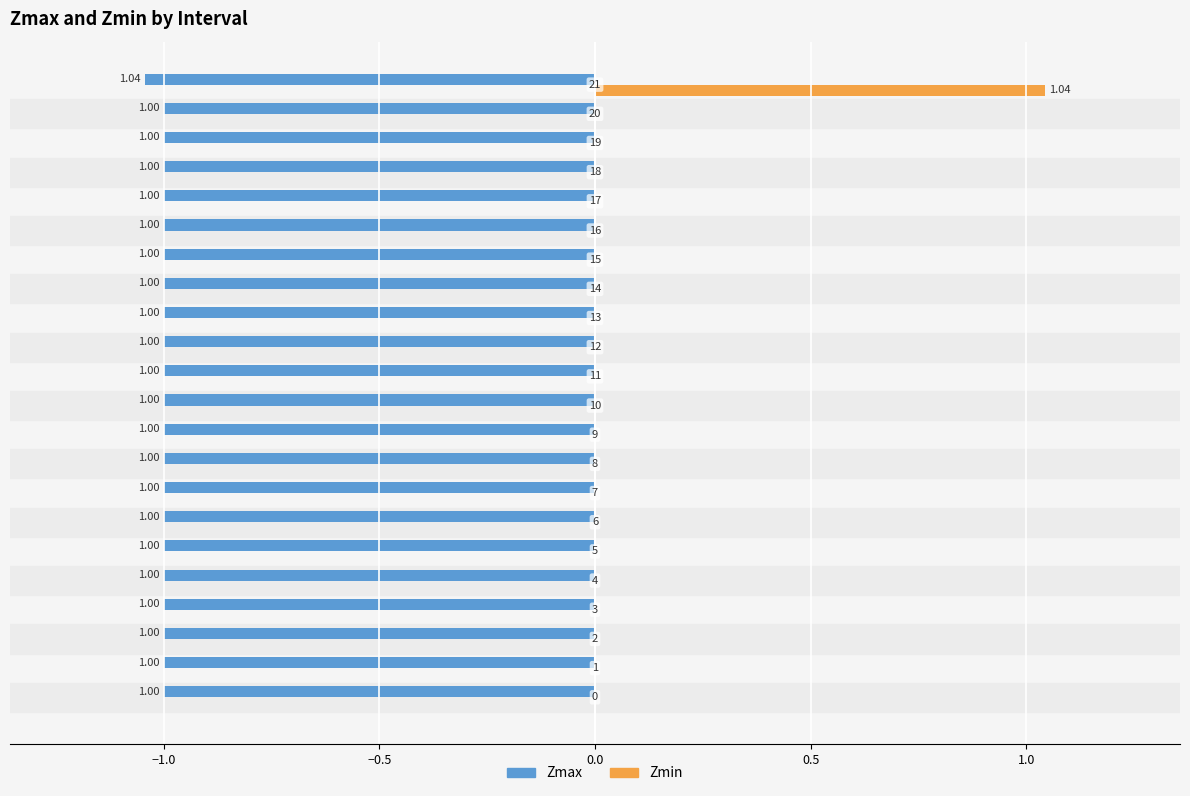

Which series has the largest total across all categories?

Zmin